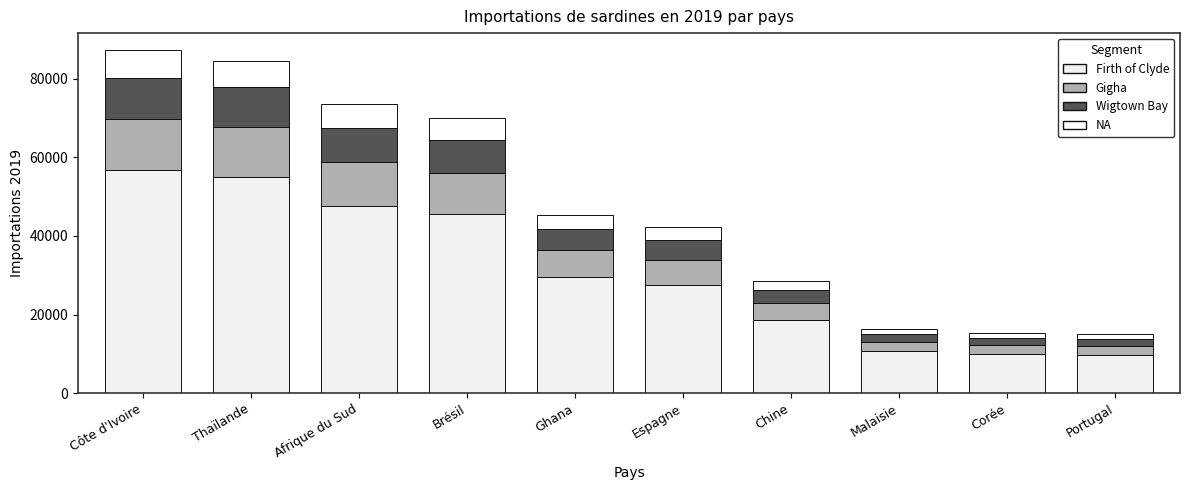

Does the chart contain stacked bars?

Yes